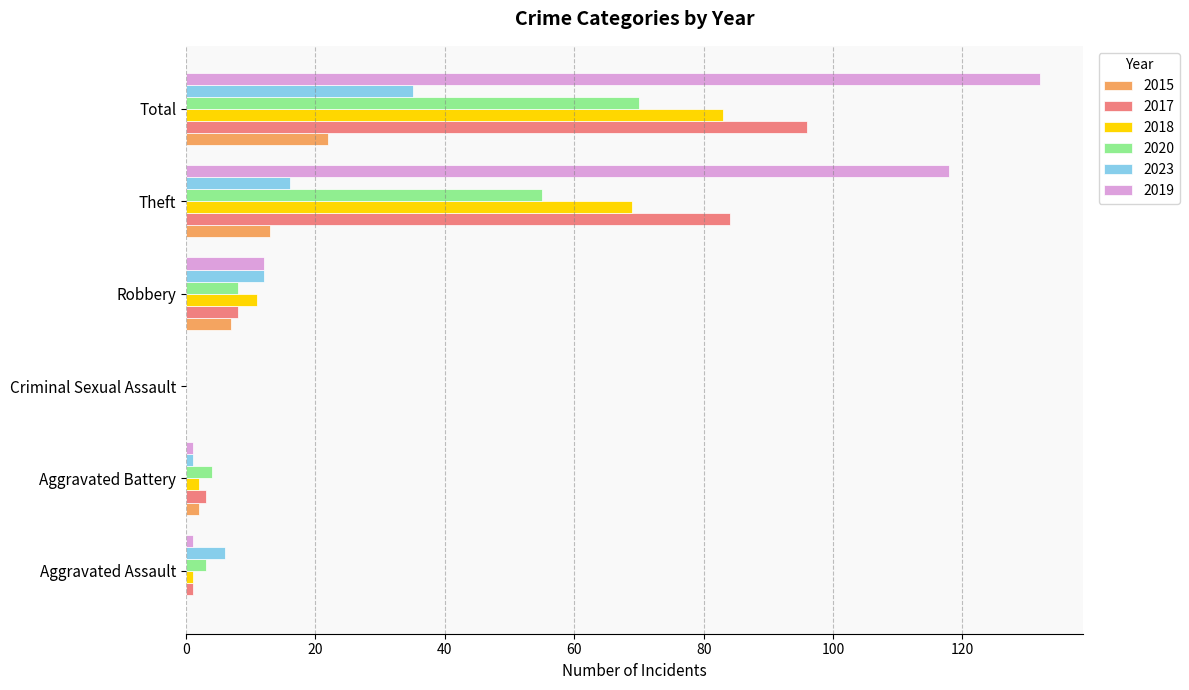

What are all the series names shown in the legend?

2015, 2017, 2018, 2020, 2023, 2019